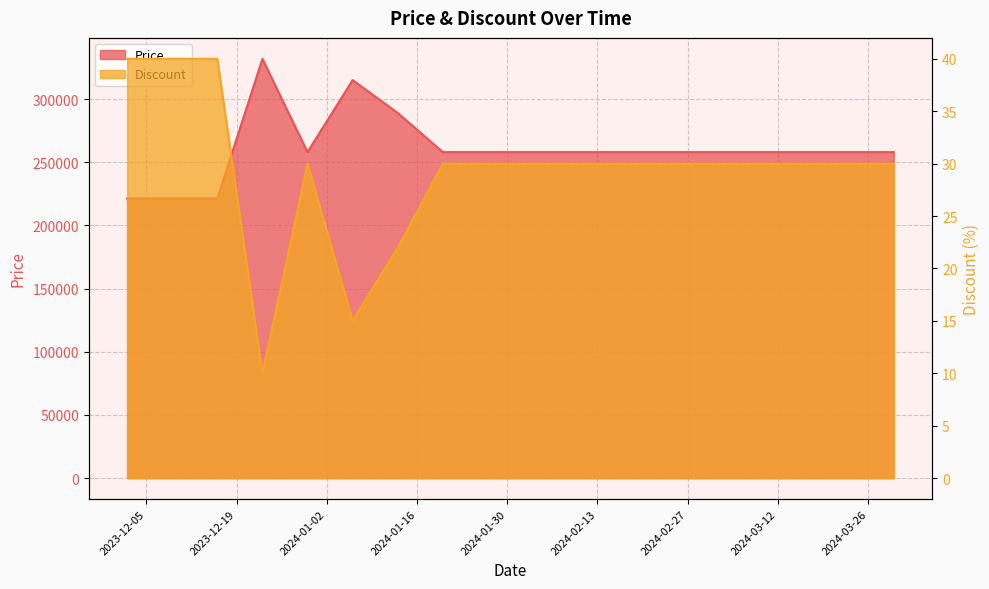

In Discount, how many points are lower than both neighbors (excluding endpoints)?

2